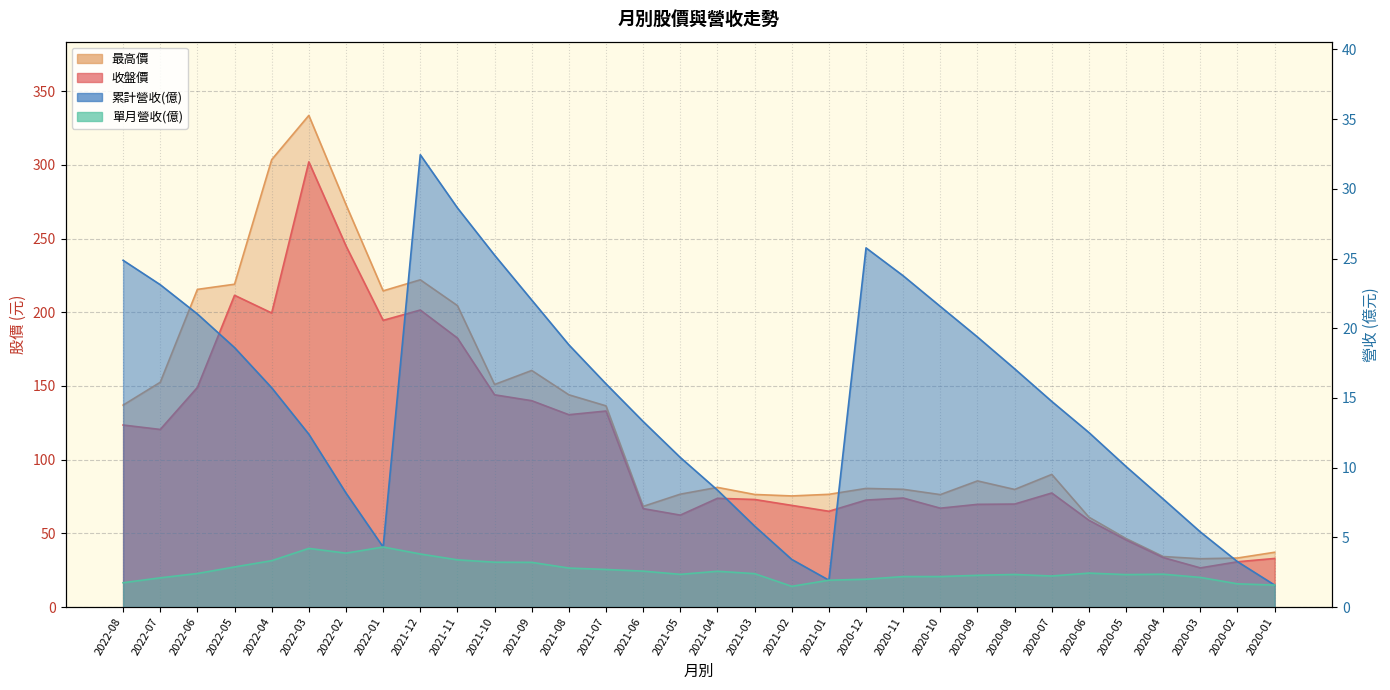

What is the difference between the 累計營收(億) values at 2021-10 and 2021-04?

16.8